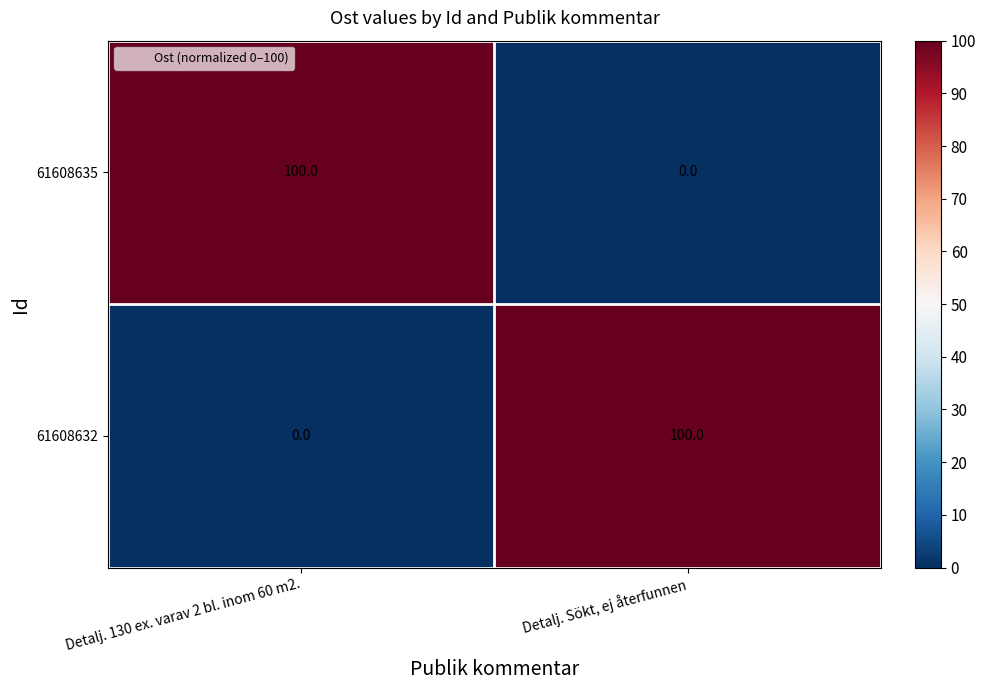

What is the approximate value of 61608632 at Detalj. Sökt, ej återfunnen?

100